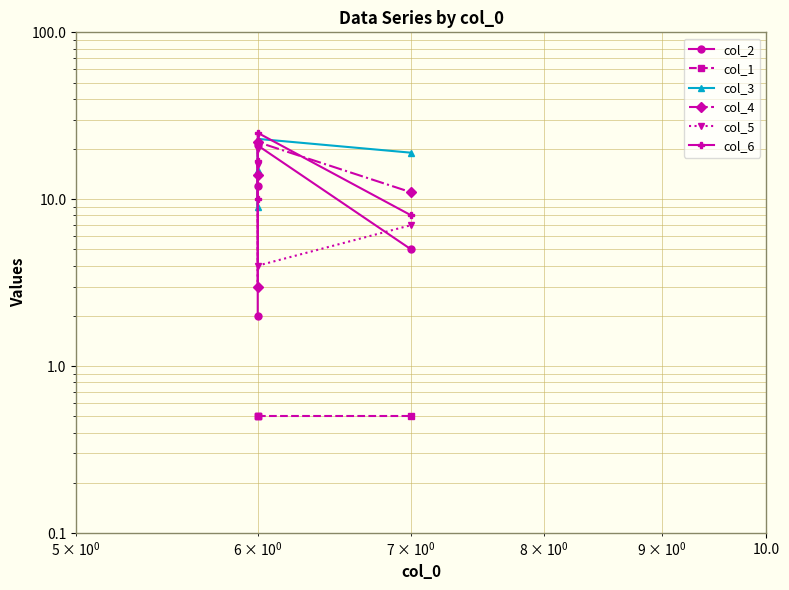

How many series are shown in this chart?

6